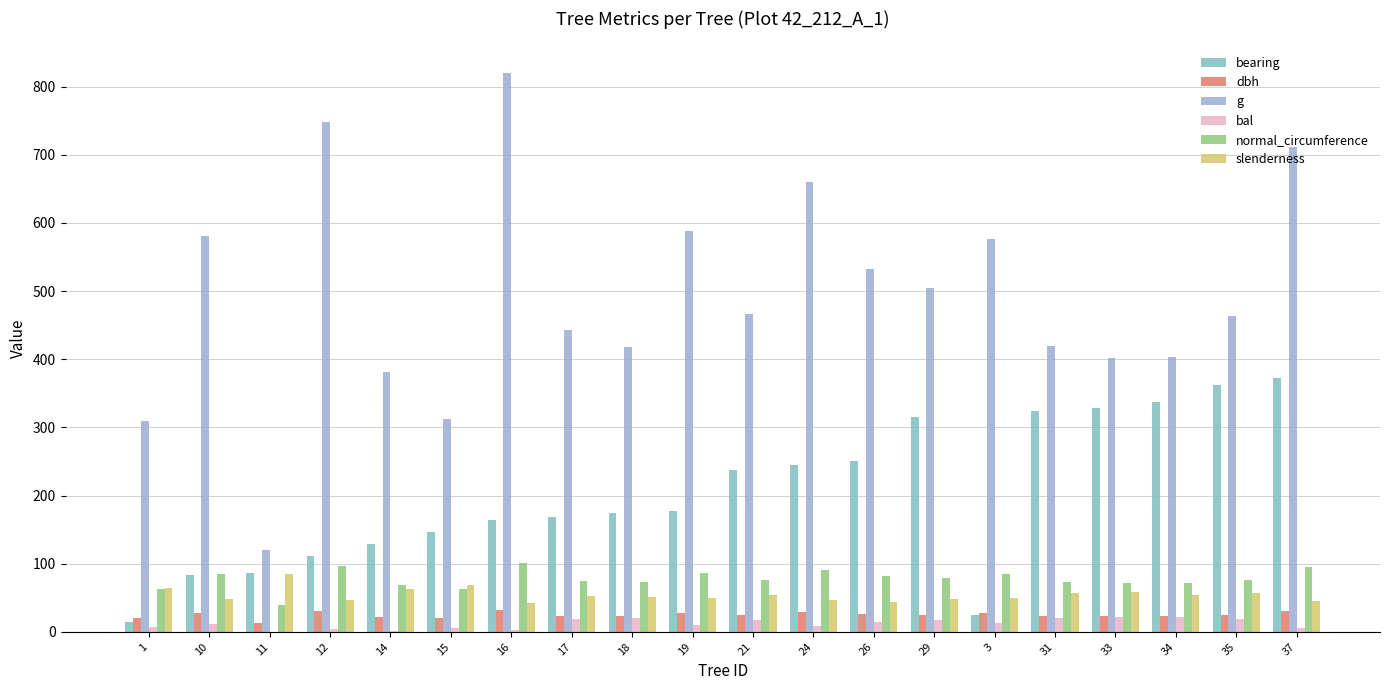

How many categories are shown in the chart?

20